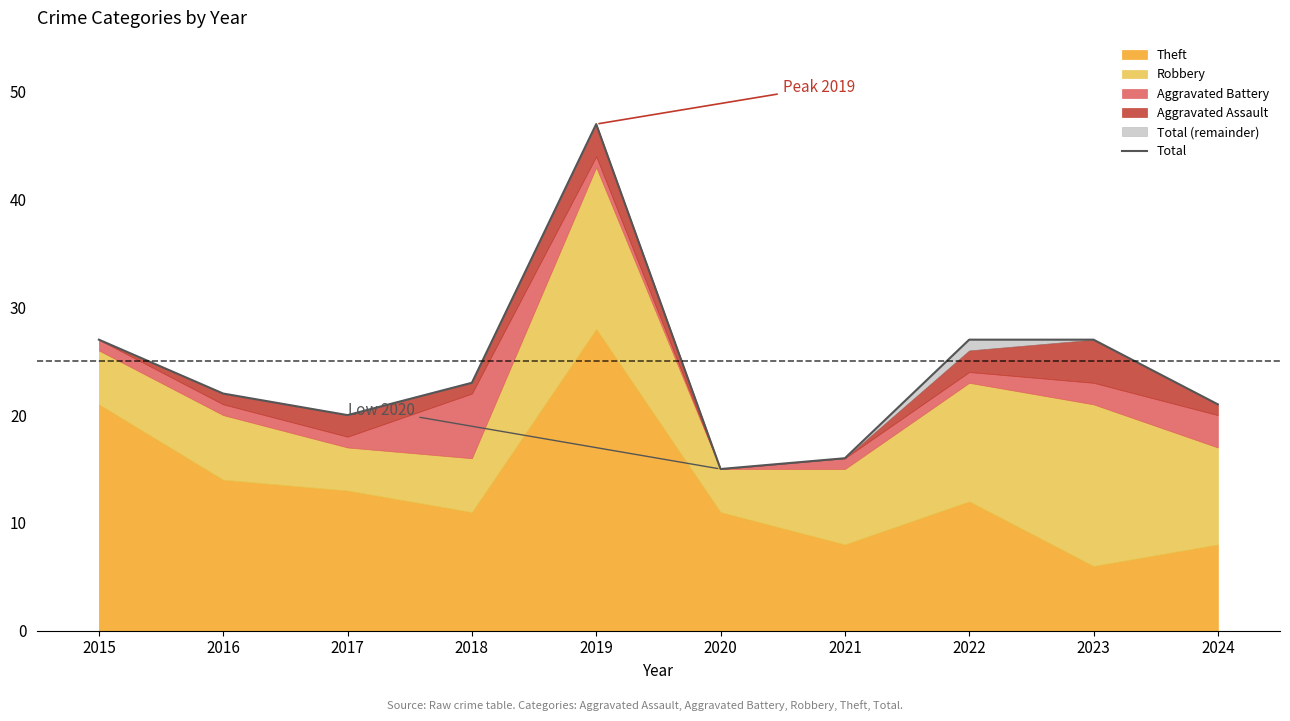

Reading left to right, transcribe all the data shown in this chart.

27	22	20	23	47	15	16	27	27	21